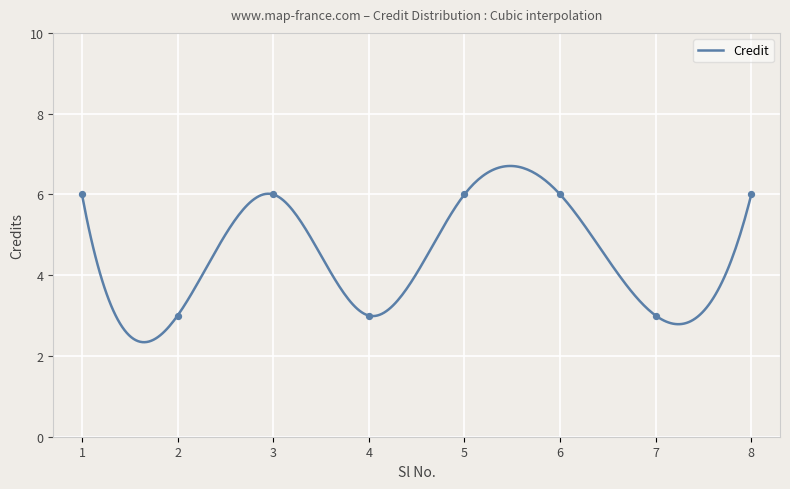

Approximately how many times larger is the value at 3 compared to 7?

2.0